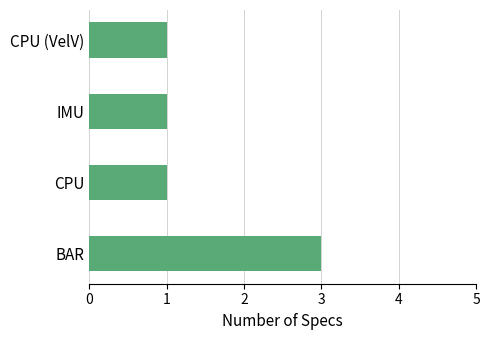

Are the bars grouped side by side (vs. stacked)?

No